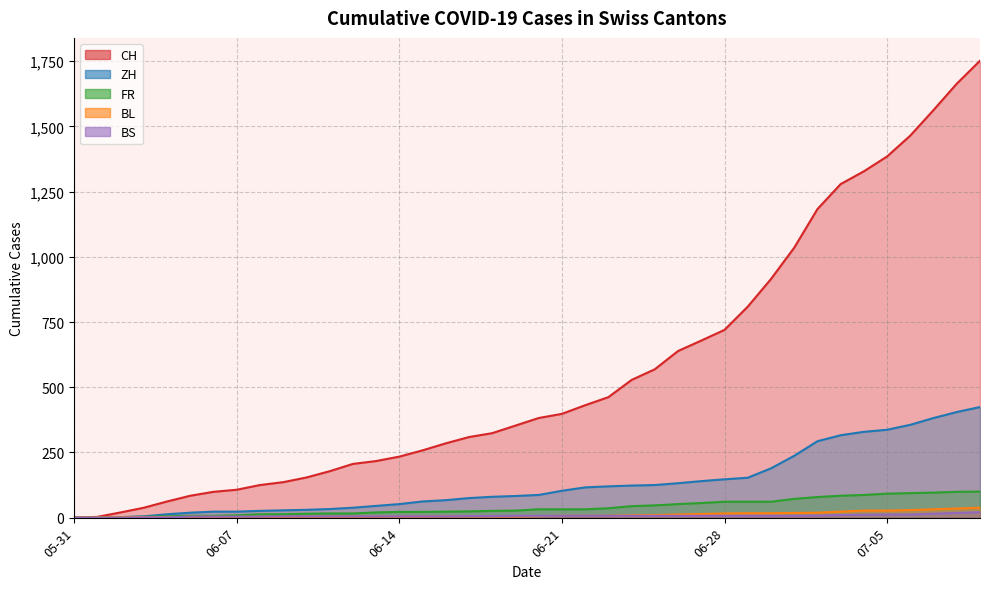

True or false: ZH has a value of 75 at 2020-06-17.

True